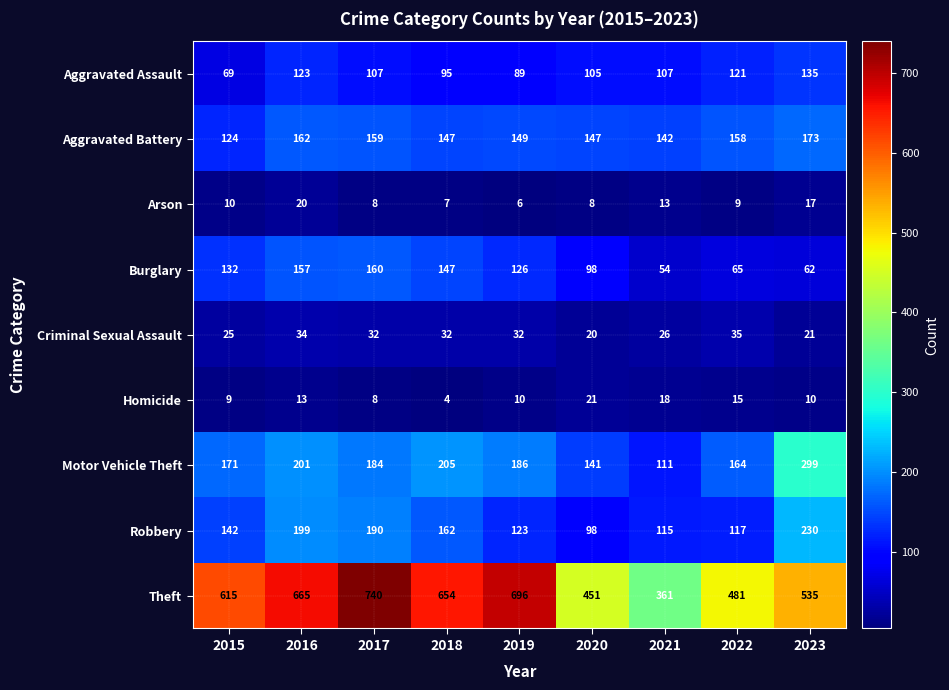

What is the difference between the Robbery values at 2017 and 2016?

9